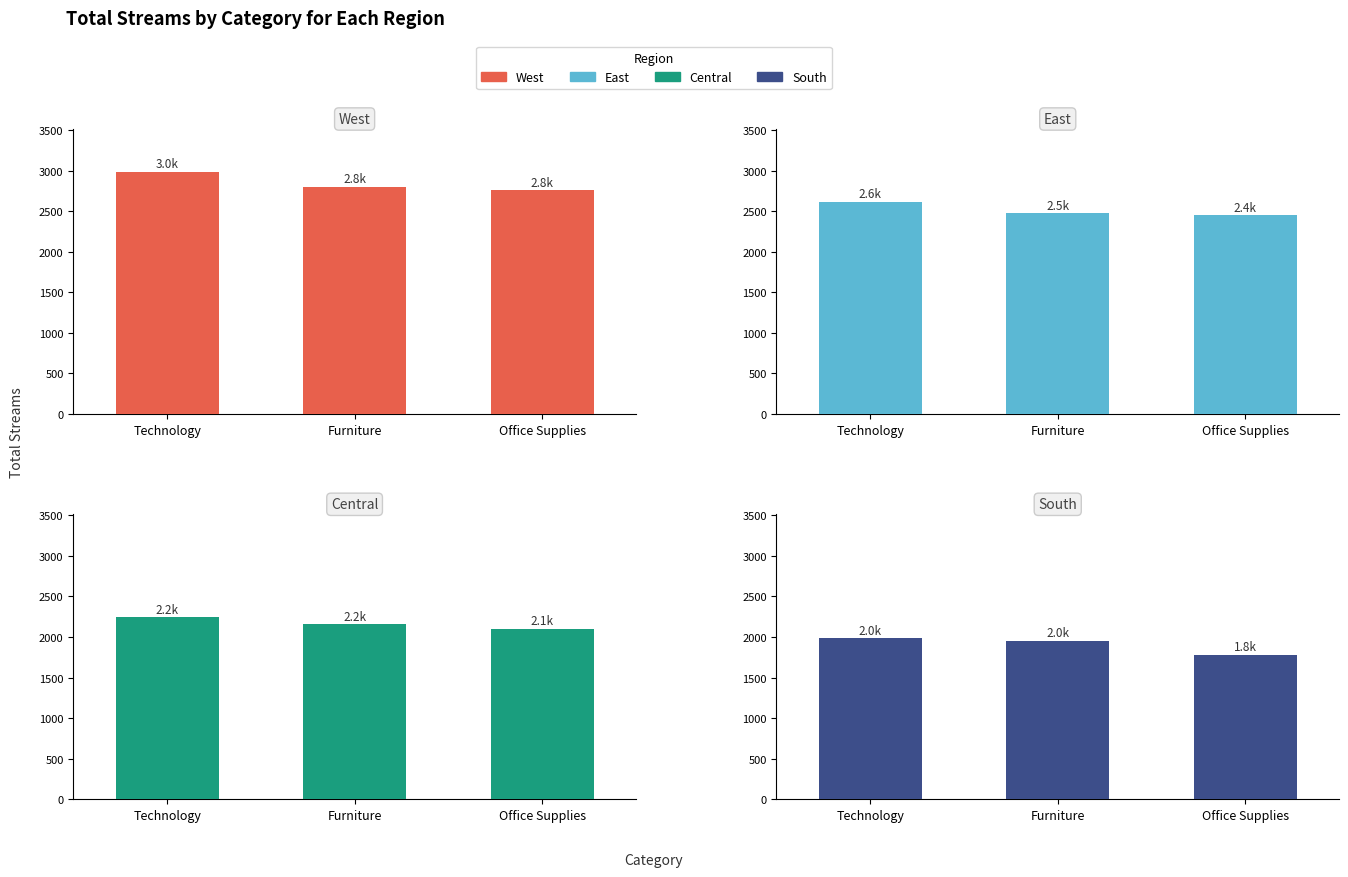

The value of Central at Furniture is 981. True or false?

False